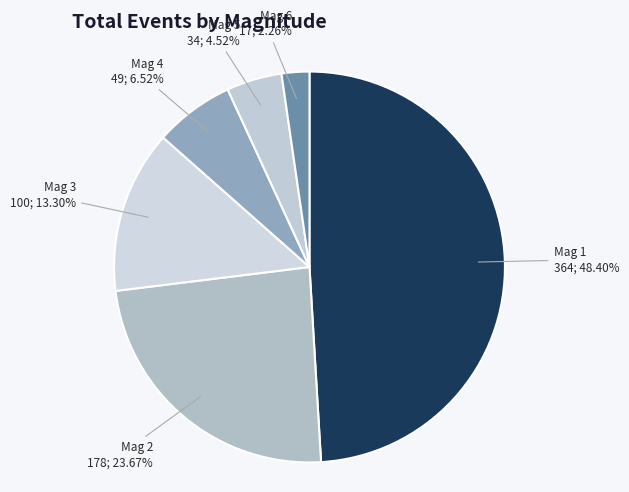

What percentage is NOT represented by 3?

86.7%